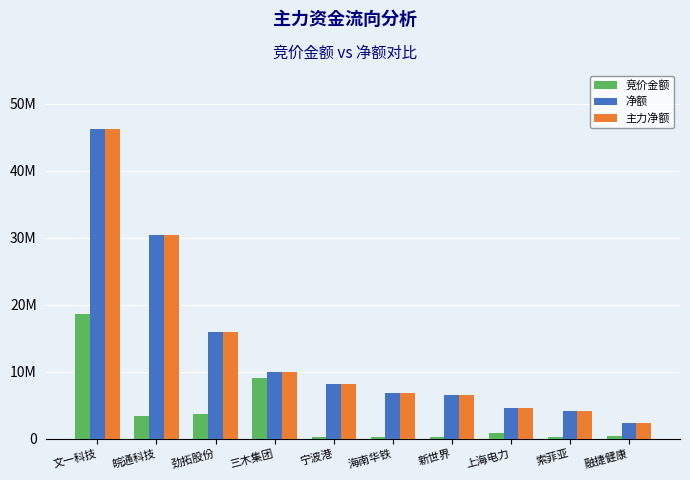

Does the chart contain stacked bars?

No